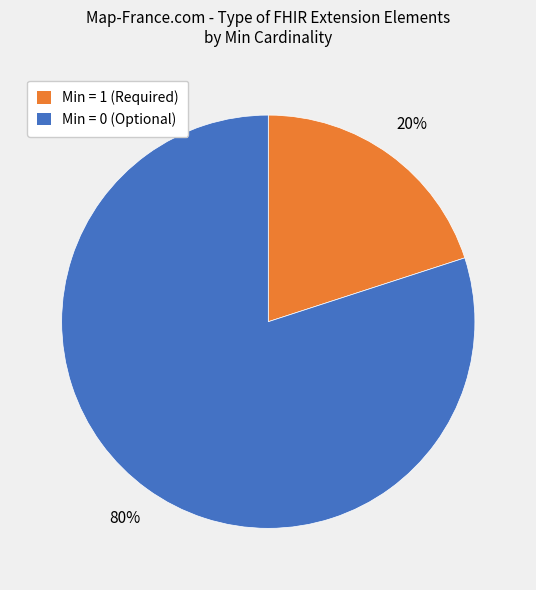

Which slice is the largest?

Min = 0 (Optional)